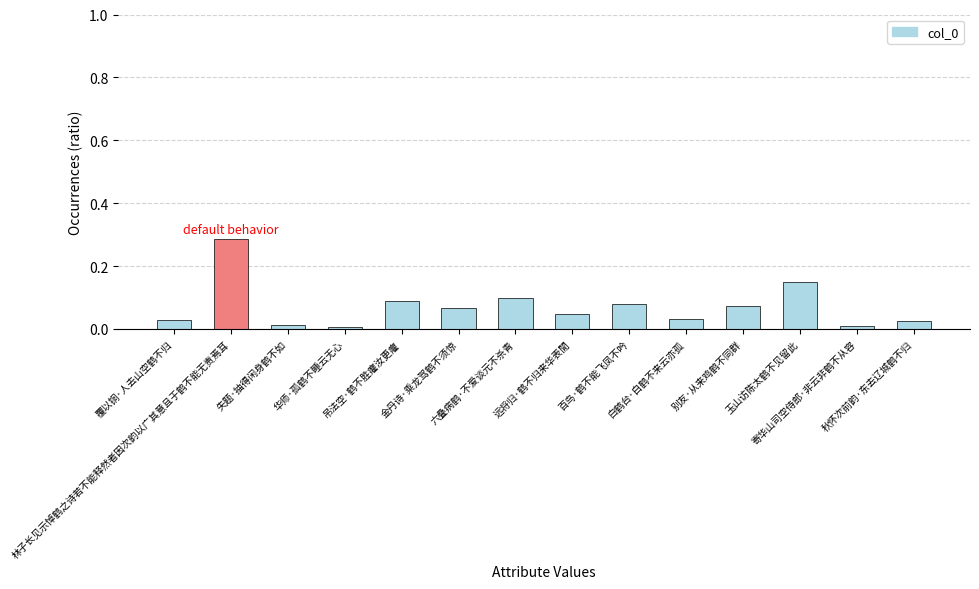

Count the number of data series in this chart.

1